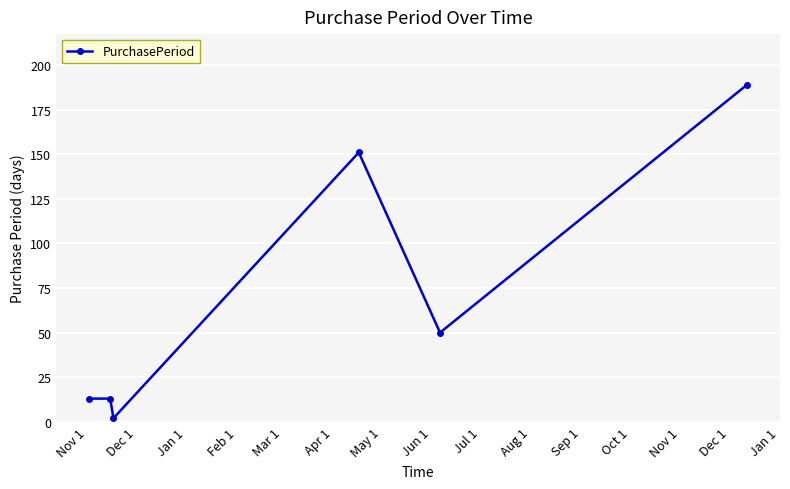

How many interior local valleys (lower than both neighbors) does the data have?

2